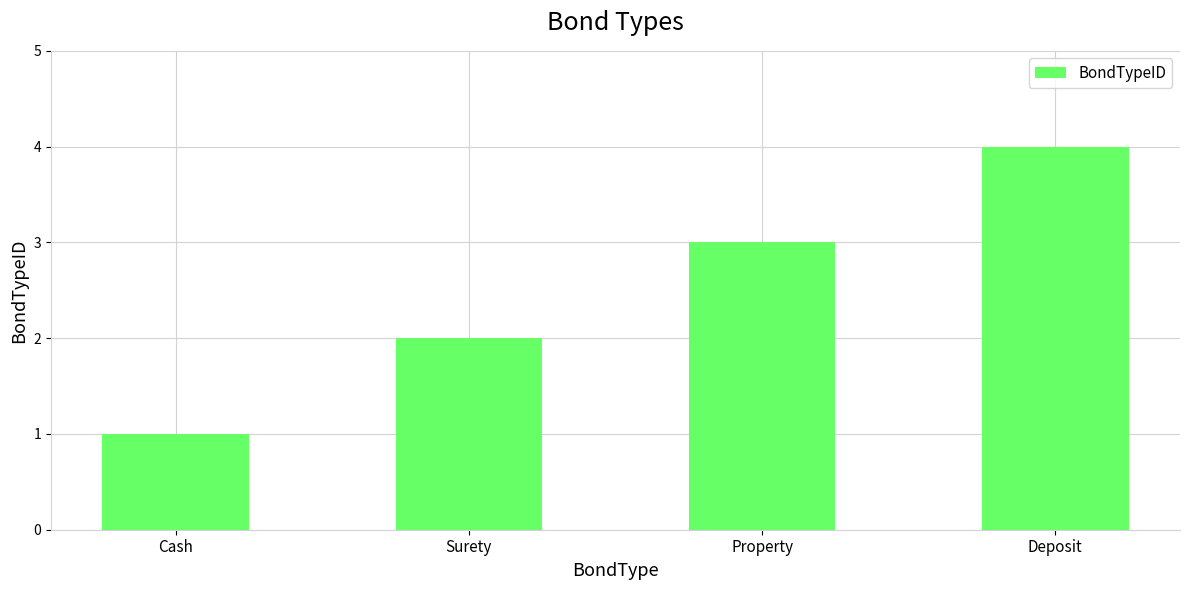

Reading left to right, what are all the values shown in this chart?

1	2	3	4